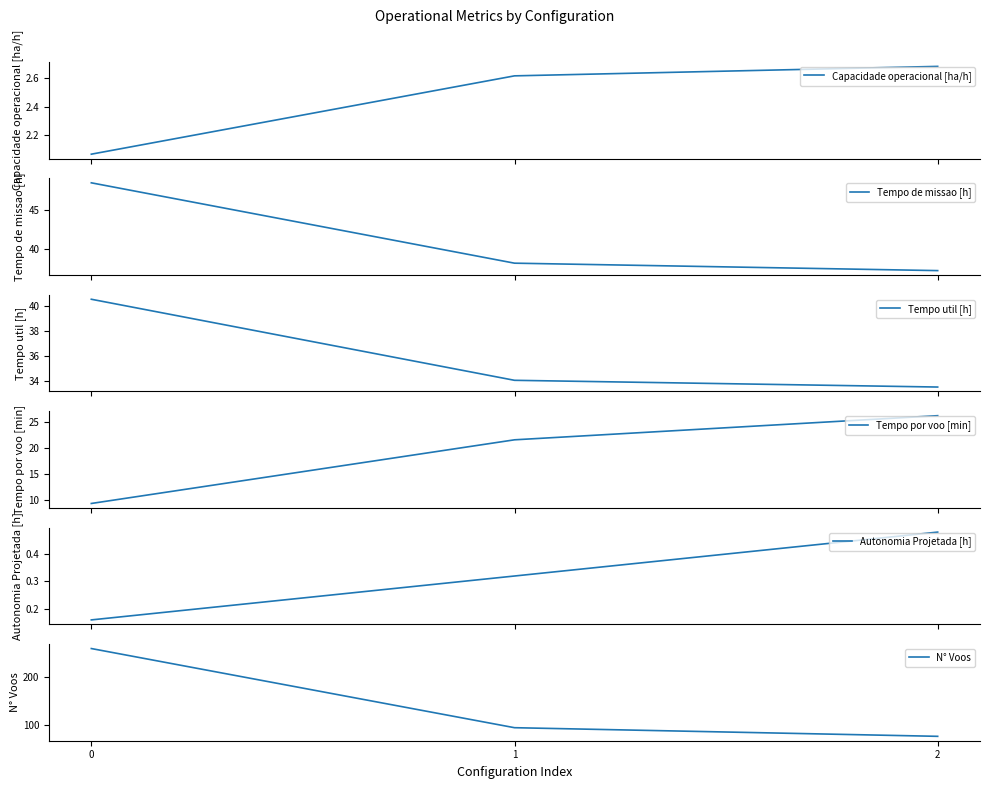

Reading left to right, what are all the values shown in this chart?

Capacidade operacional [ha/h]: 2.1	2.6	2.7
Tempo de missao [h]: 48.4	38.2	37.3
Tempo util [h]: 40.6	34.1	33.5
Tempo por voo [min]: 9.4	21.5	26.1
Autonomia Projetada [h]: 0.2	0.3	0.5
N° Voos: 260.0	95.0	77.0